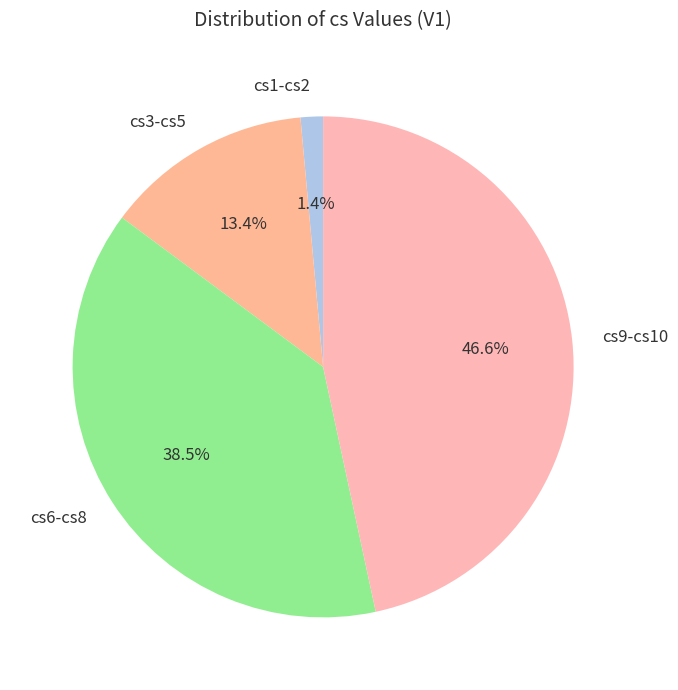

How many segments does this pie chart have?

4